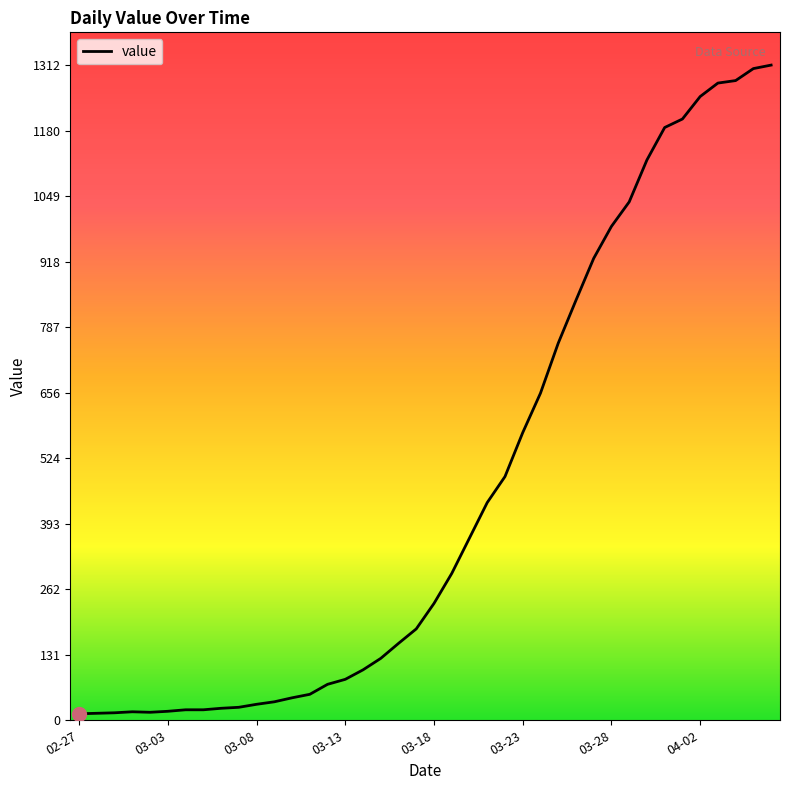

What is the difference between the second highest and minimum values?

1292